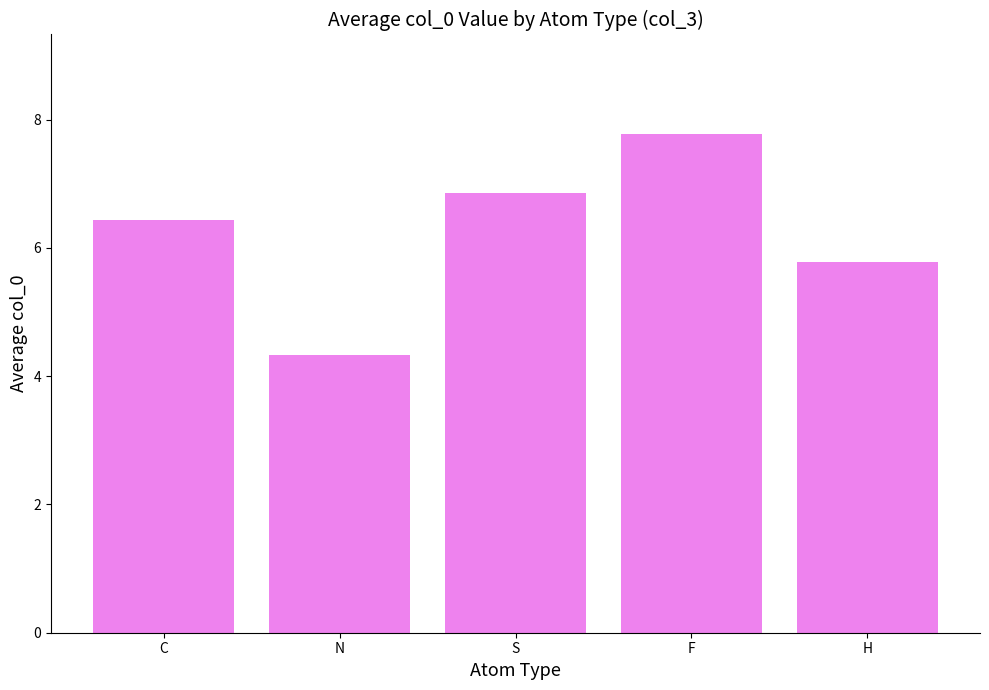

What is the average value?

6.2